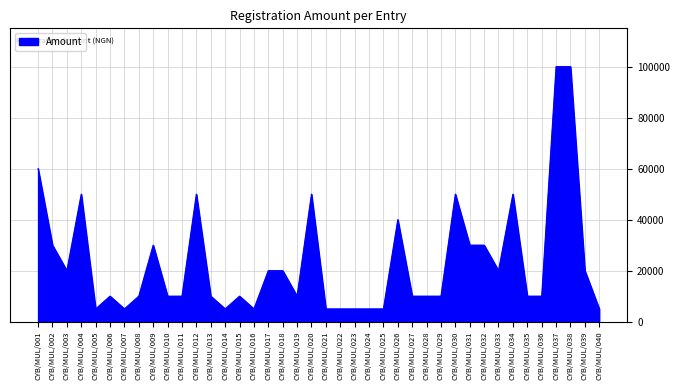

Read the value at CYB/MUL/005.

5000